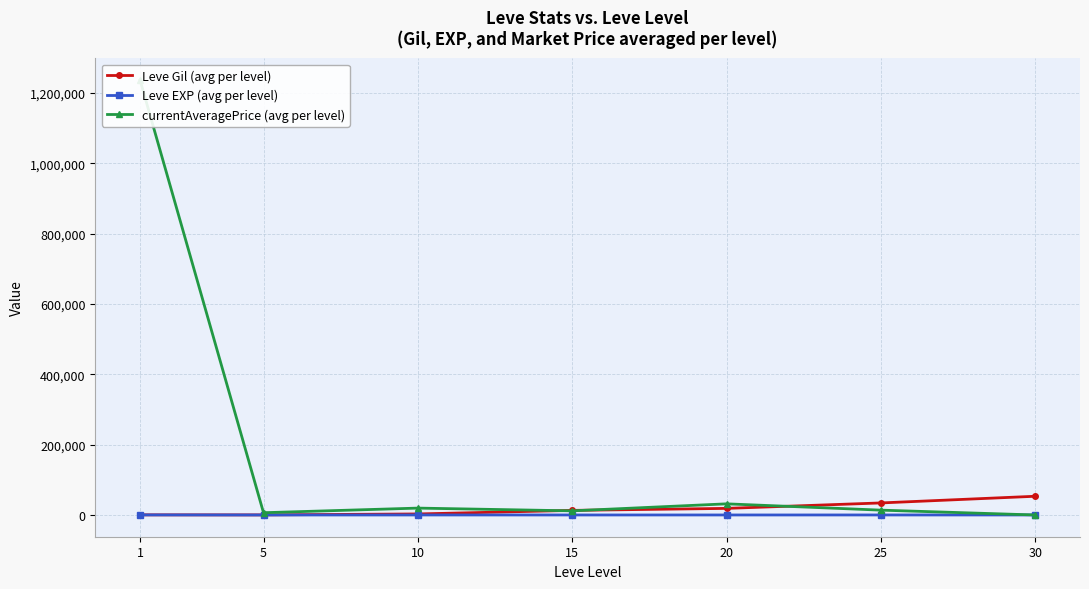

True or false: Leve Gil (avg per level) has more than 1 interior local peaks.

False